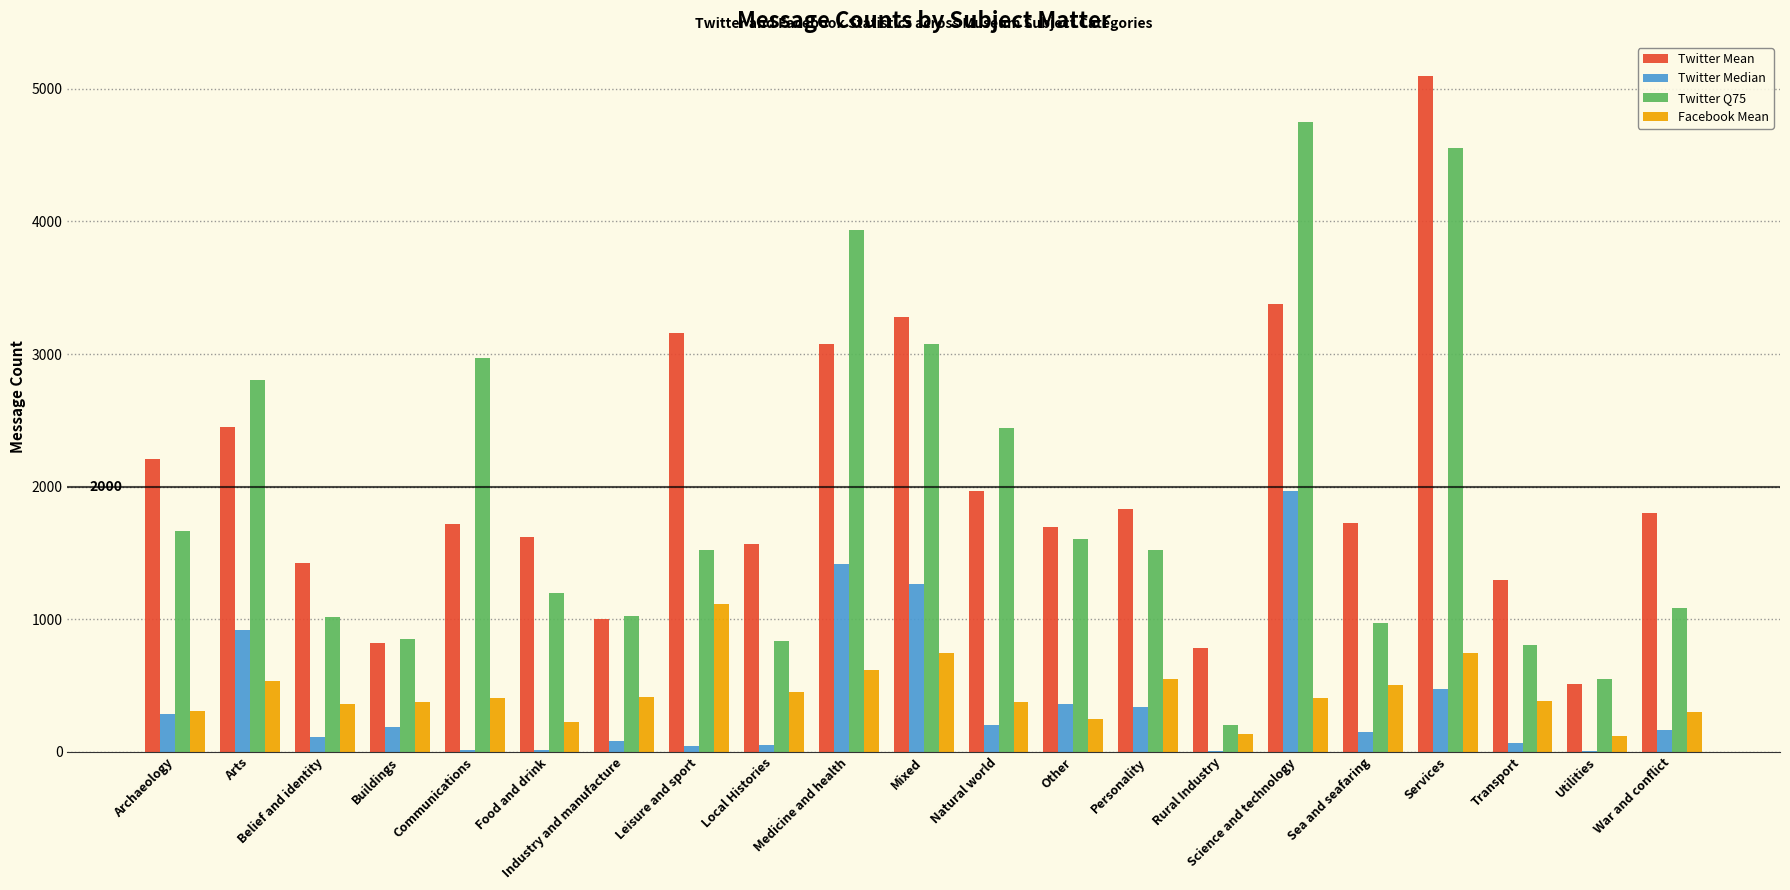

What is the greatest value displayed?

5100.0